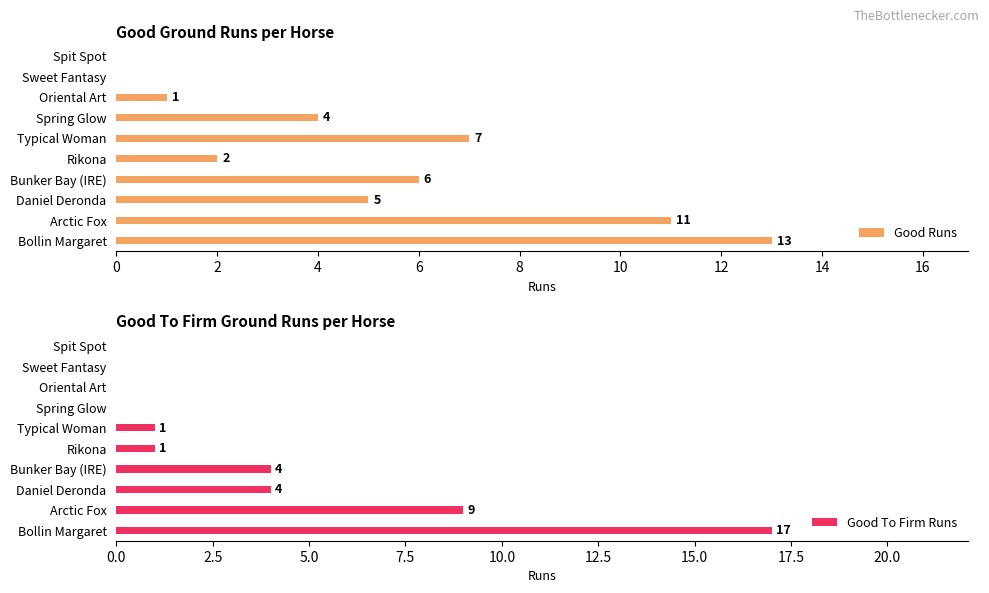

How many categories are shown in the chart?

10